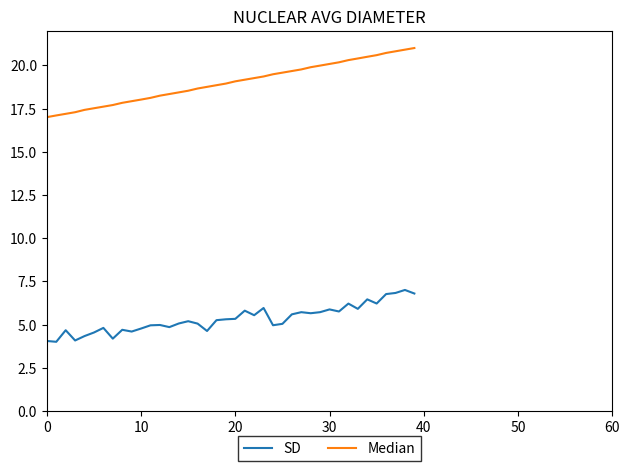

Is this an area chart (filled region under the line)?

No